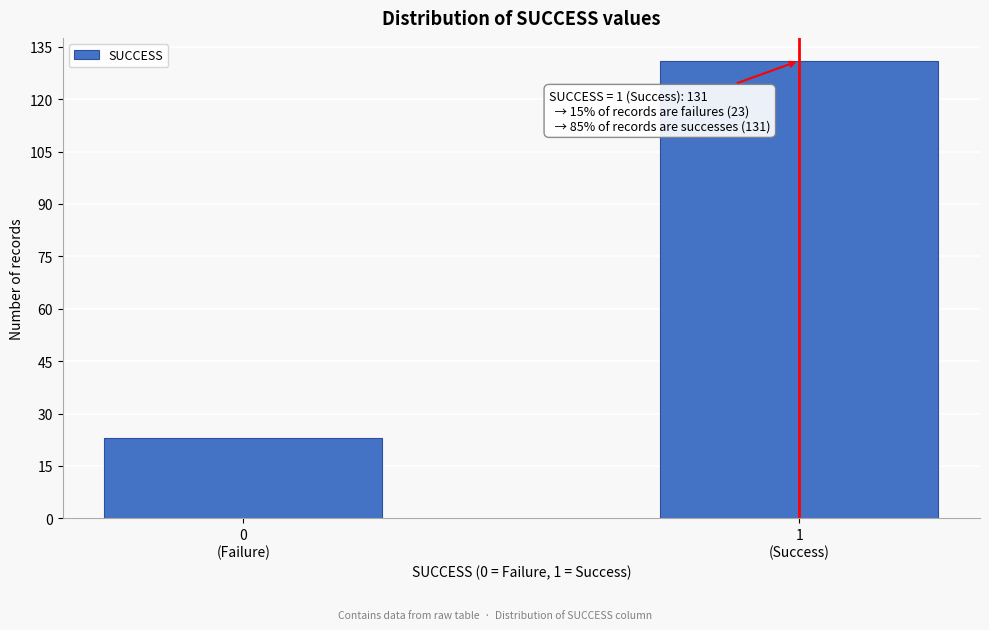

Reading right to left, list all the values displayed in this chart.

131	23